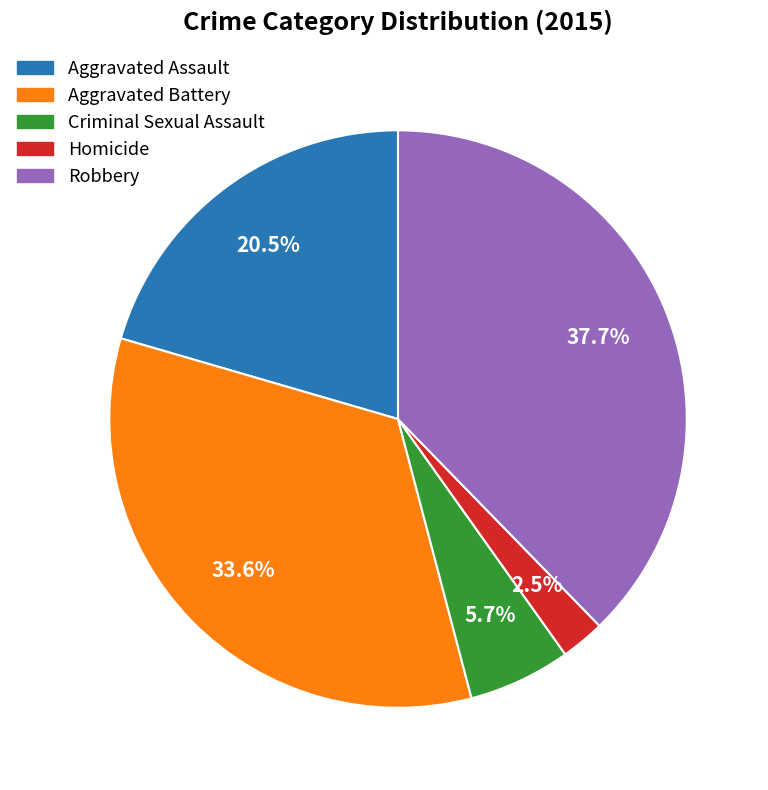

Count the number of slices in the pie.

5